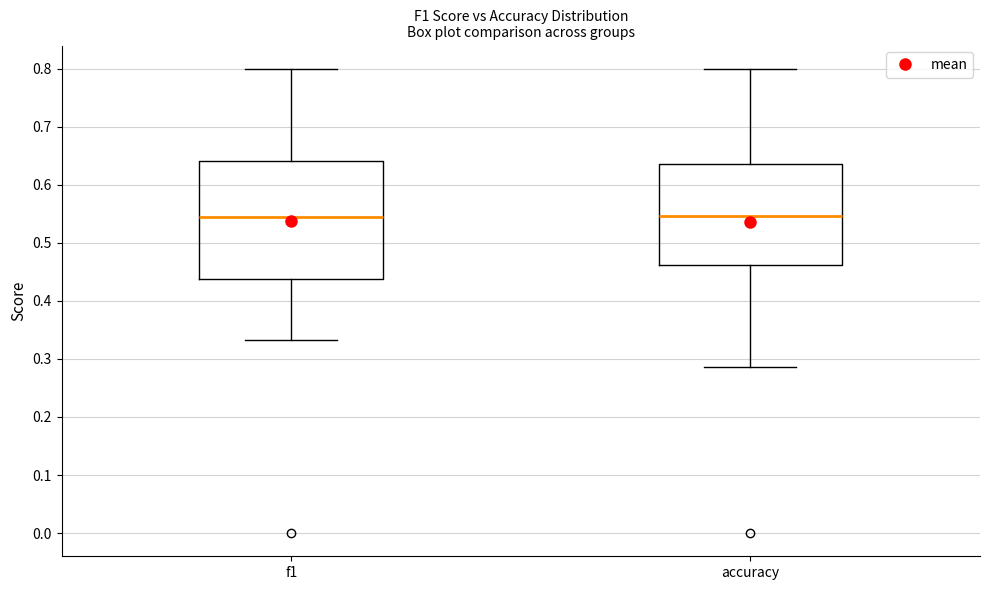

Reading left to right, read every box against the y-axis: the position of its median line, the range the box covers, and the ends of its whiskers. The values are not printed on the chart, so give them approximately, as read against the axis.

f1: median 0.54, box 0.44 to 0.64, whiskers 0.33 to 0.80
accuracy: median 0.55, box 0.46 to 0.64, whiskers 0.29 to 0.80